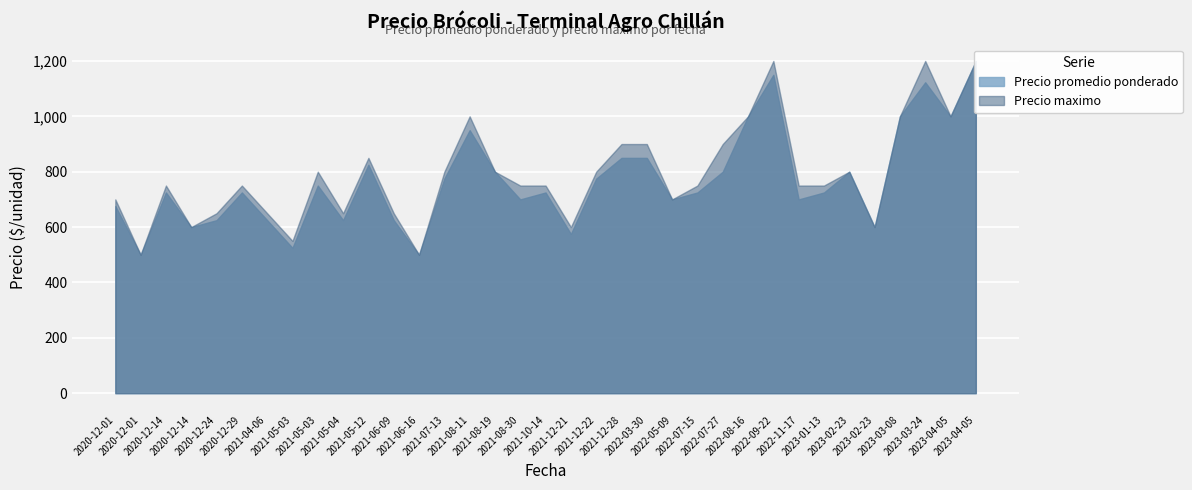

Which has a higher value, 2023-02-23 or 2023-03-08?

2023-03-08